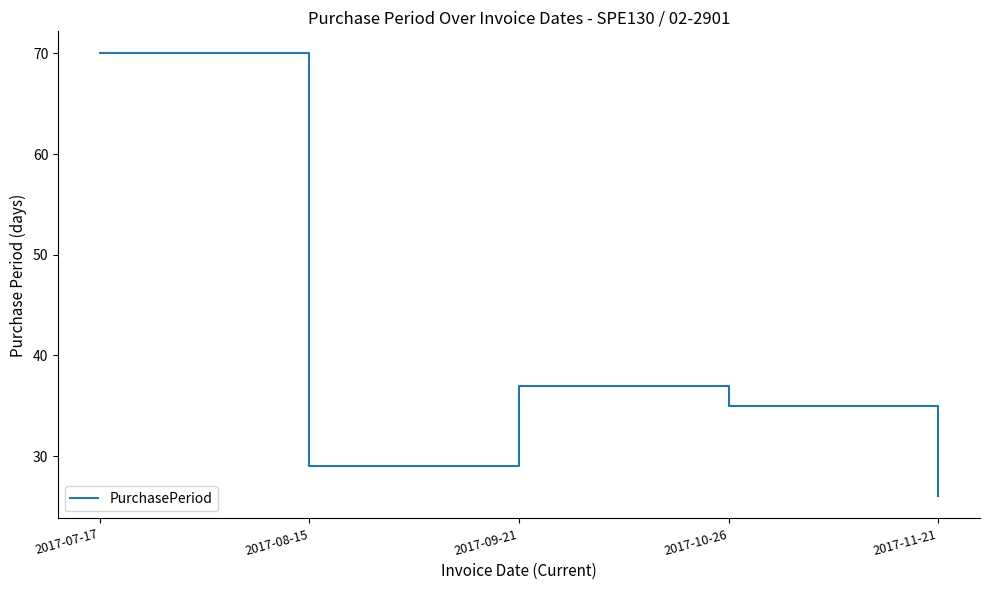

True or false: the data has more than 2 interior local peaks.

False